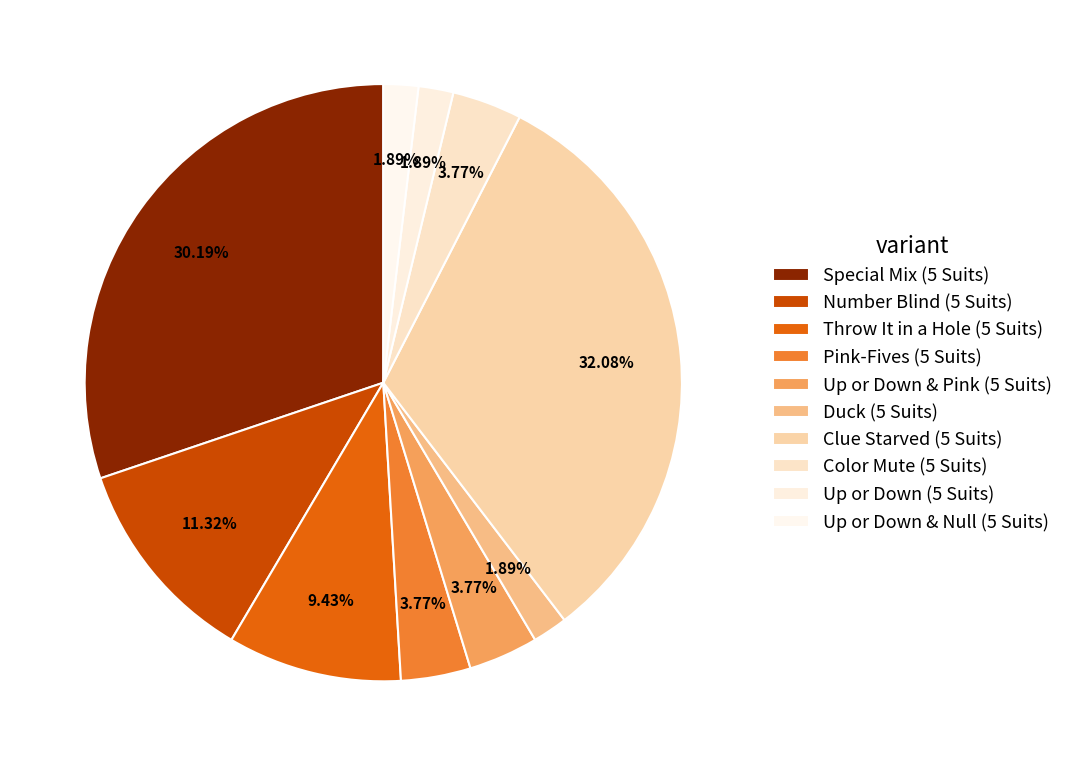

Is there any slice that represents more than half of the pie?

No